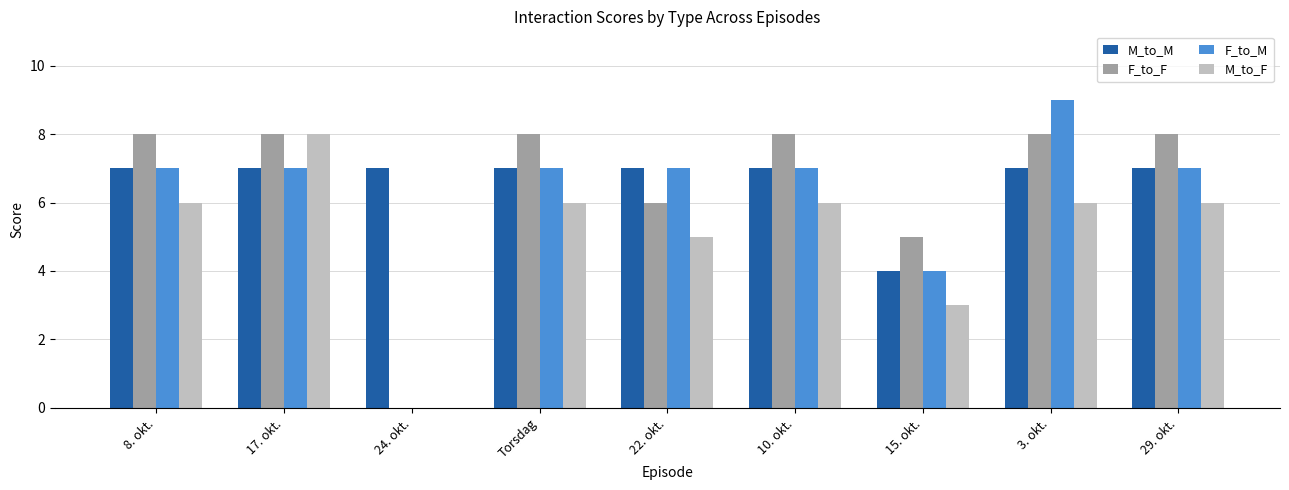

What is the spread (max minus min) of values at 24. okt.?

7